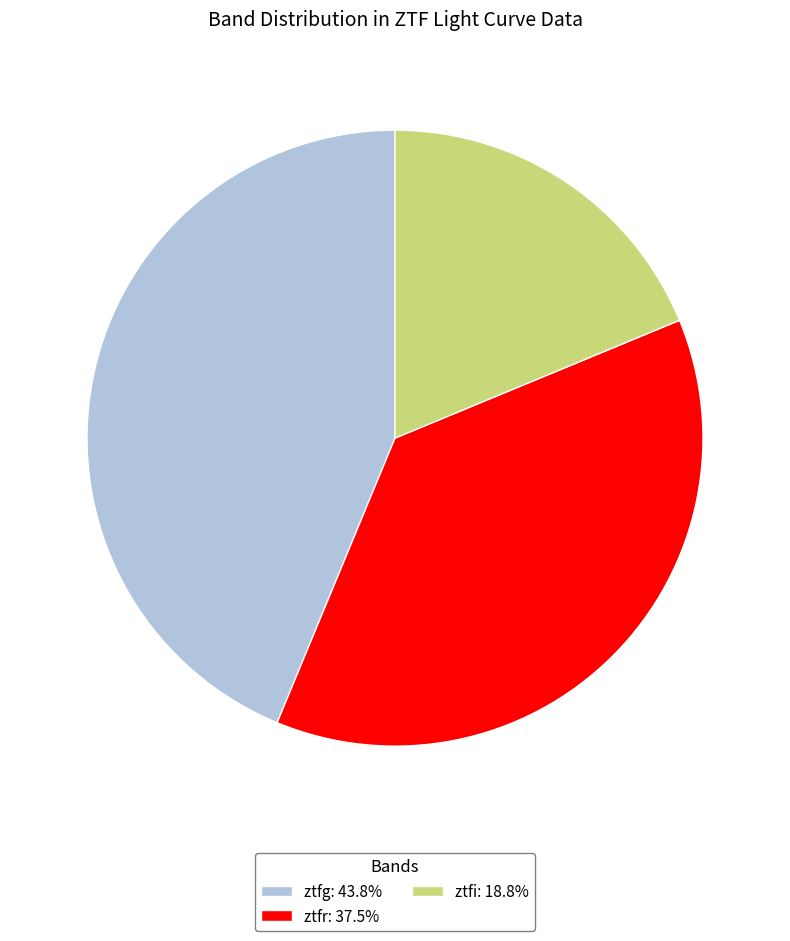

Combined, do ztfi: 18.8% and ztfg: 43.8% account for over 50%?

Yes